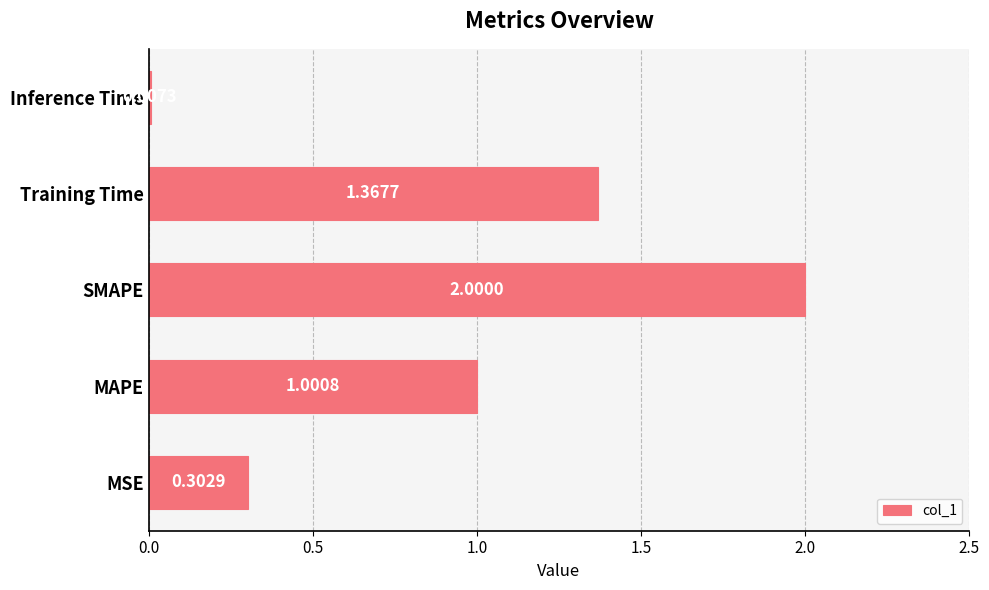

What is the maximum value shown in the chart?

2.0